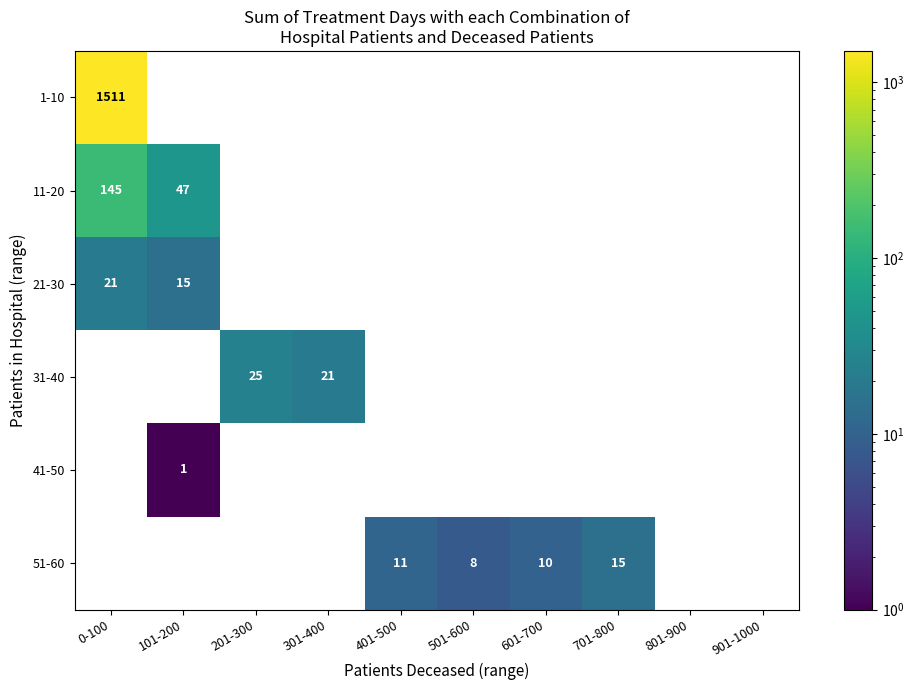

What is the maximum value shown in the chart?

1511.0